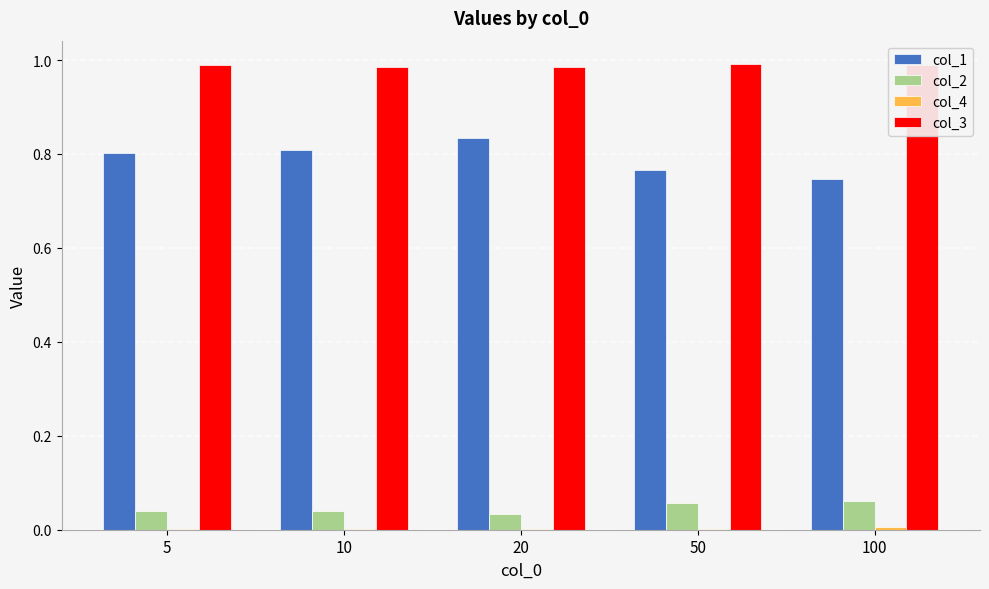

The col_3 series shows 1.3 at 10. True or false?

False